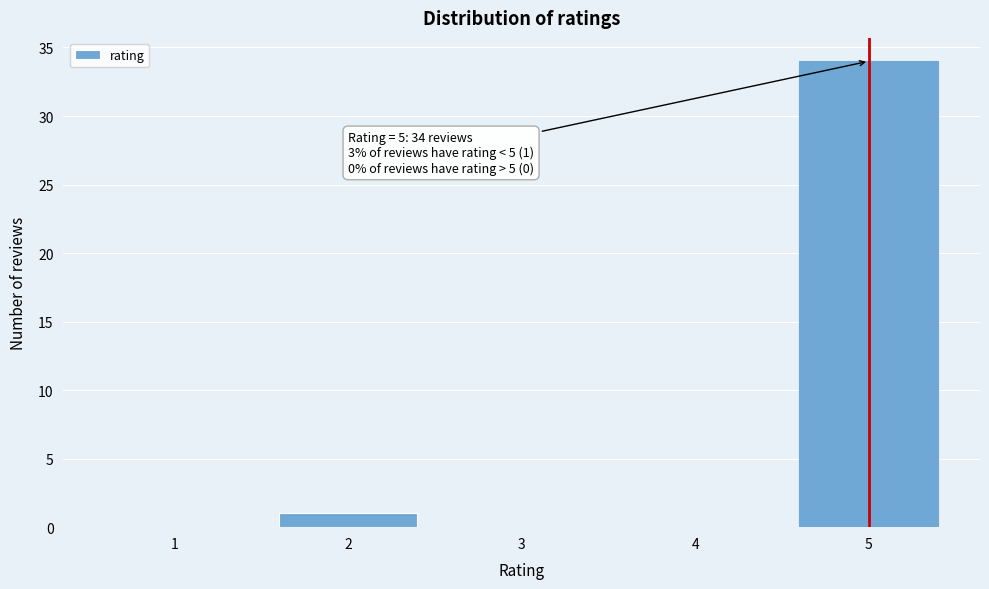

Reading right to left, transcribe all the data shown in this chart.

5=34	4=0	3=0	2=1	1=0